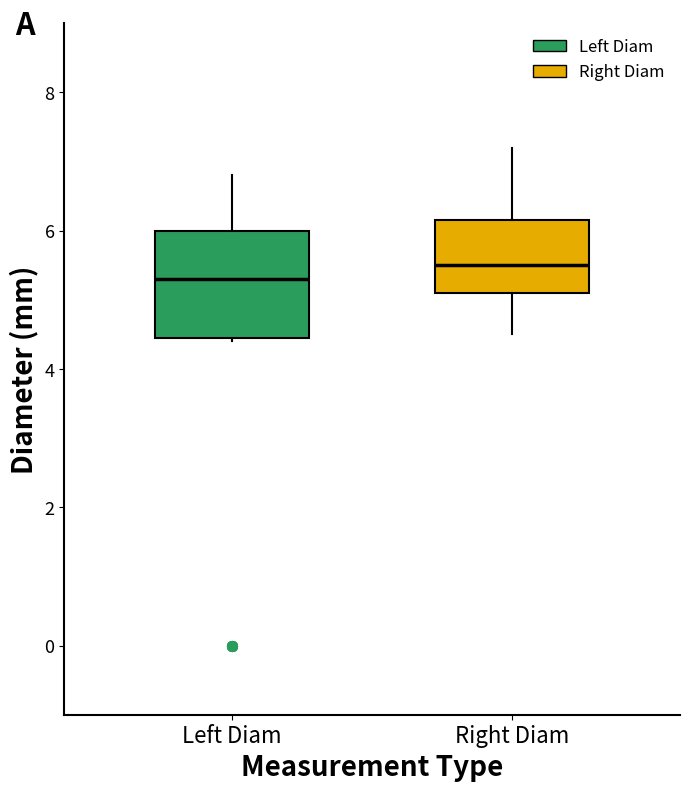

Which box's median line is the lowest?

Left Diam